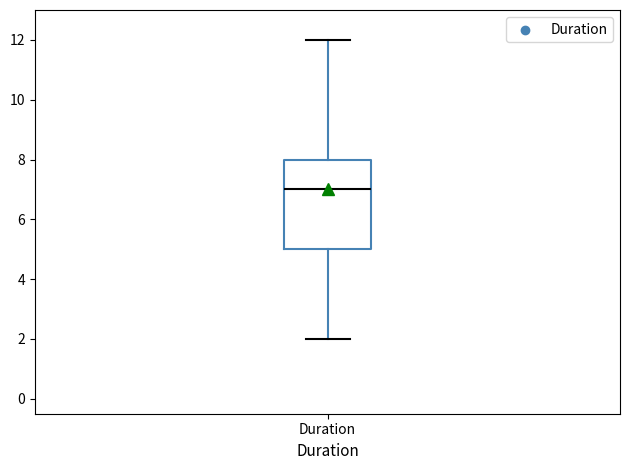

Where does the lower whisker of the box for Duration end on the y-axis? The values are not printed on the chart, so give them approximately, as read against the axis.

2